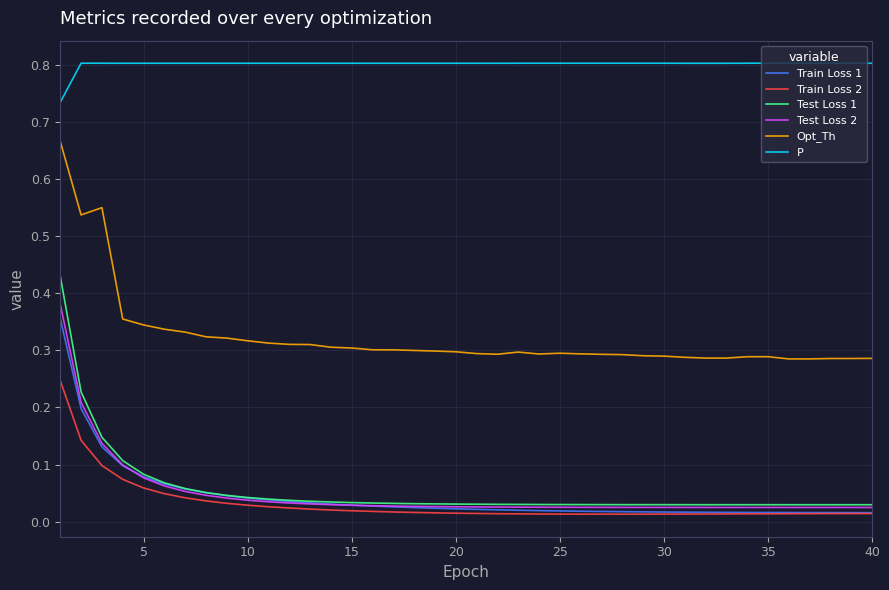

Which series has the largest range (max minus min)?

Test Loss 1